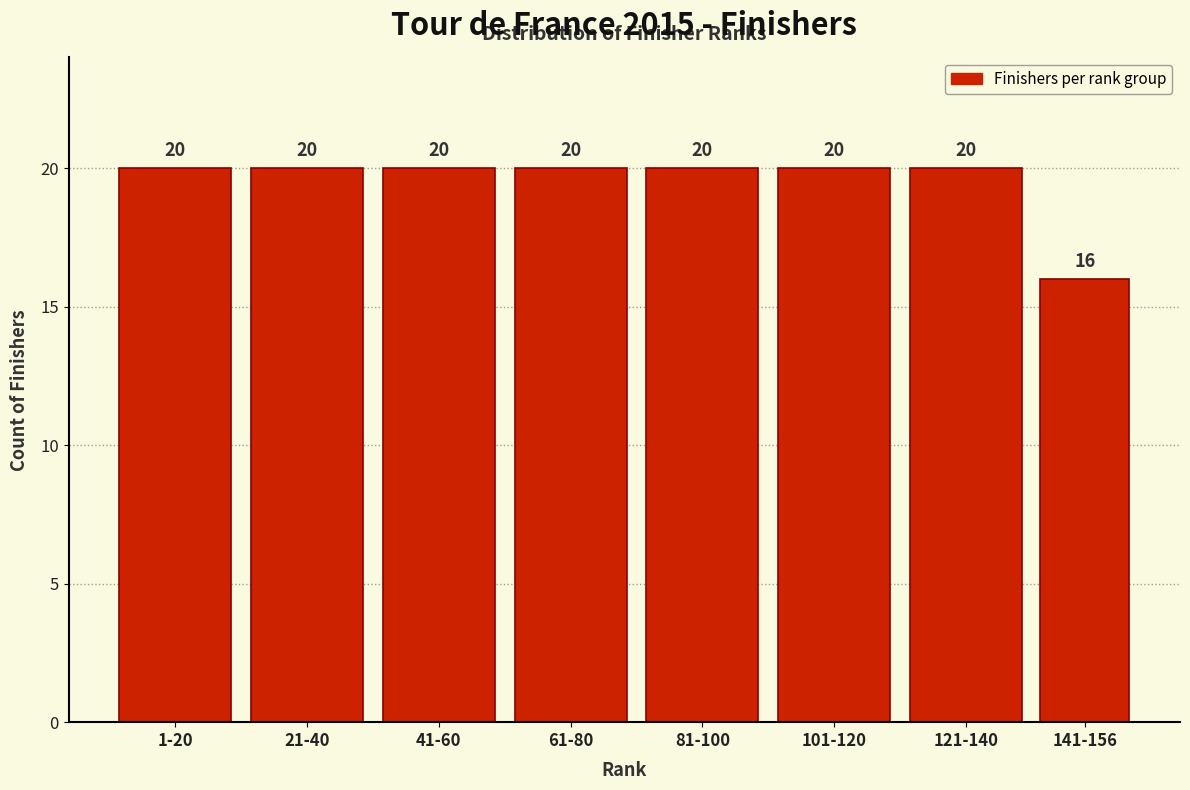

Reading left to right, what are all the values shown in this chart?

20	20	20	20	20	20	20	16